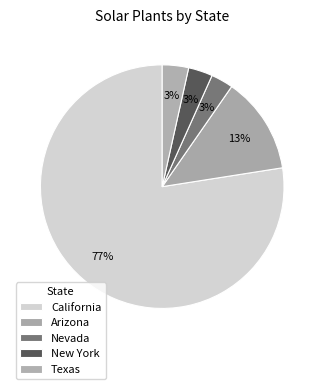

True or false: Nevada accounts for 1% of the total.

False